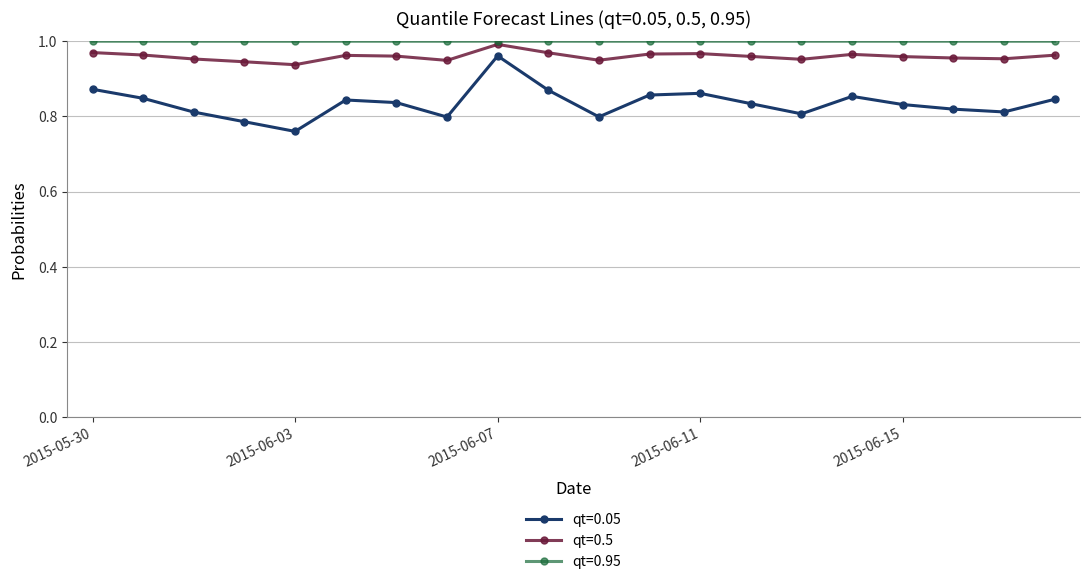

Which series has the largest range (max minus min)?

qt=0.05